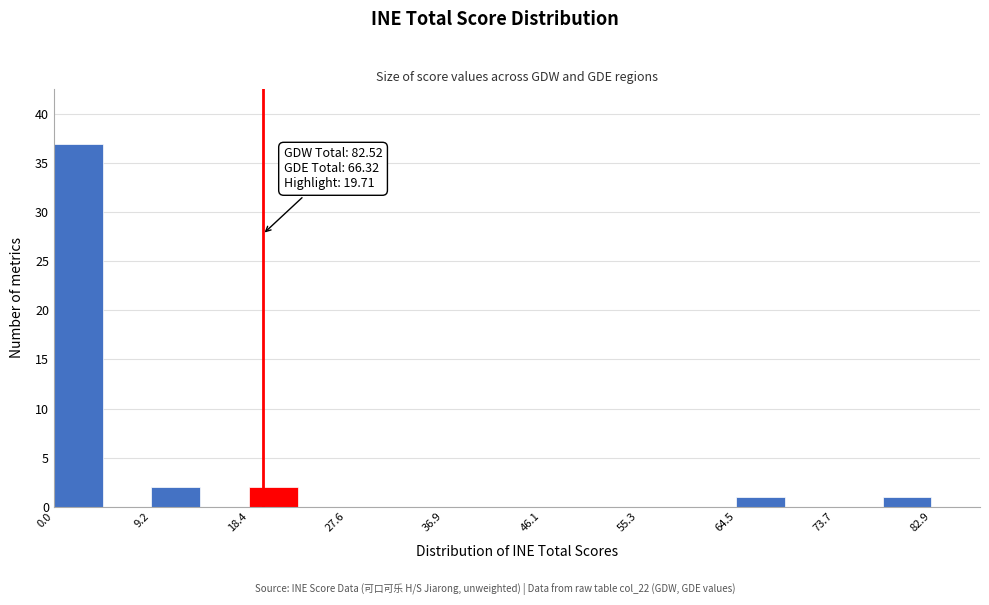

Which range on the x-axis has the tallest bar?

0 to 5